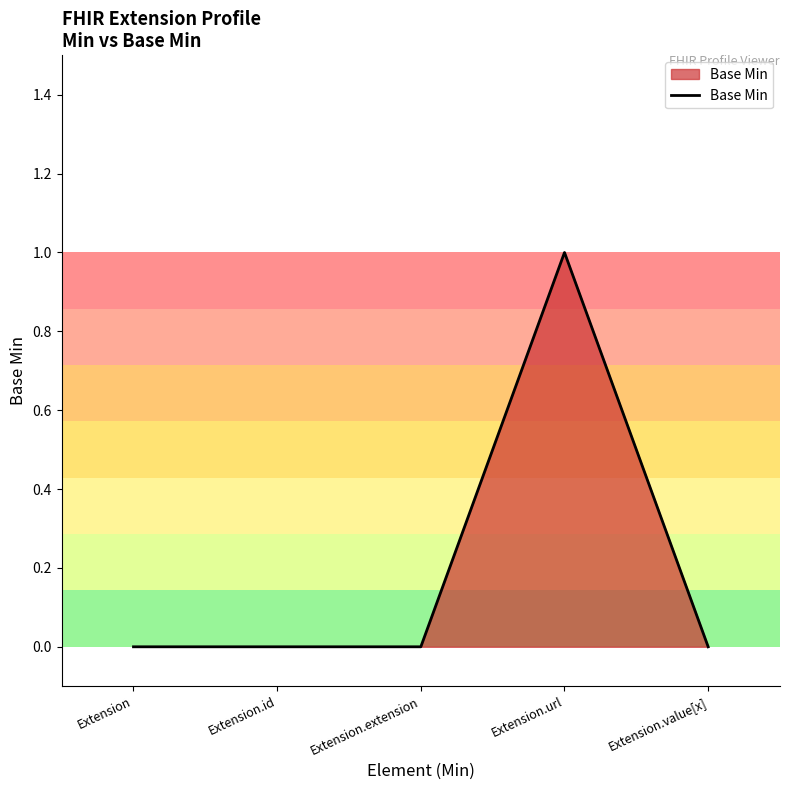

Which has a higher value, Extension.id or Extension.url?

Extension.url